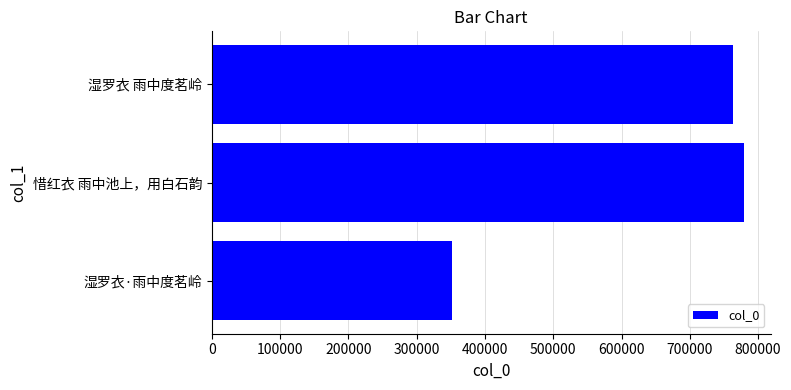

Reading bottom to top, list all the values displayed in this chart.

351038	779274	762763